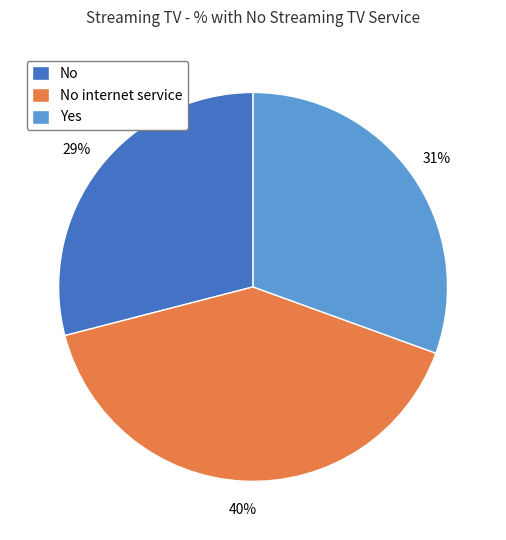

Which has a higher value, Yes or No internet service?

No internet service